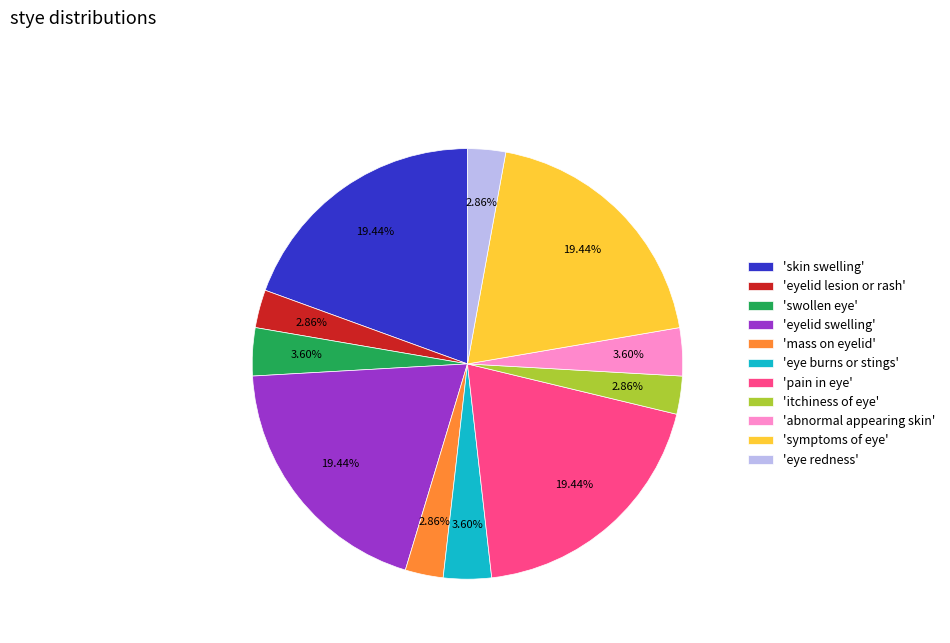

Which has a higher value, 'swollen eye' or 'mass on eyelid'?

'swollen eye'